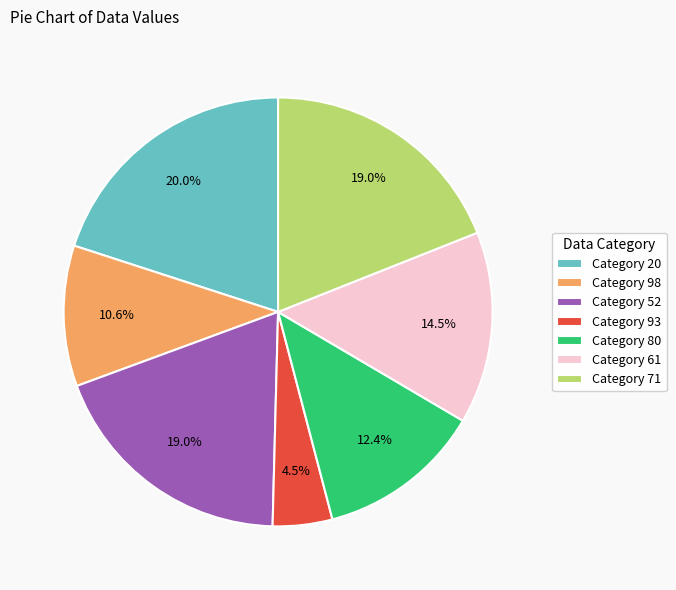

Is there a majority slice in this chart?

No